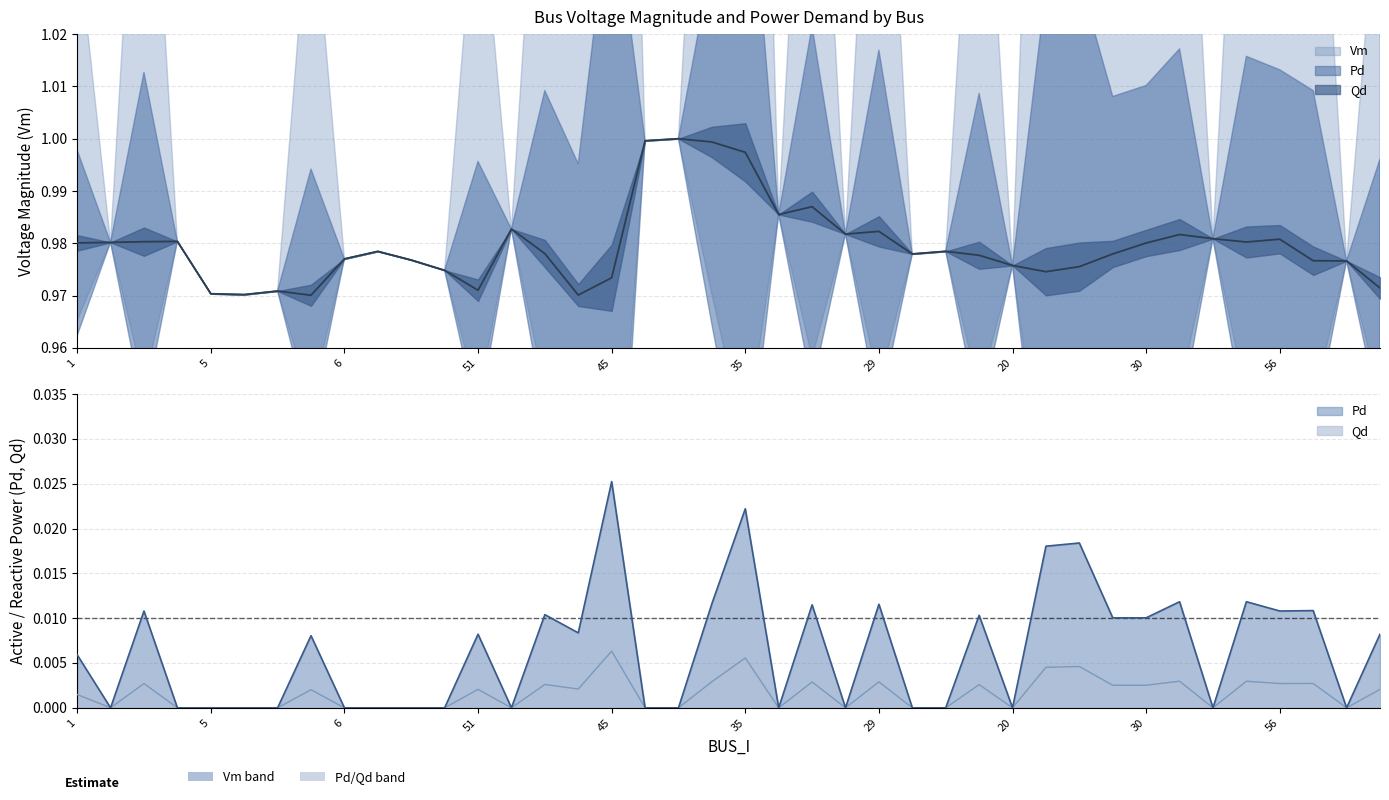

In Qd, how many points are higher than both neighbors (excluding endpoints)?

13